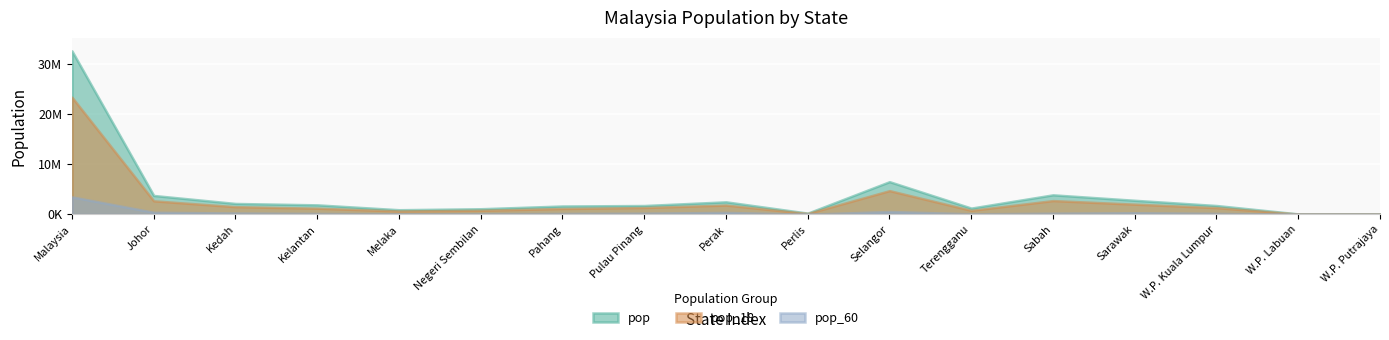

The pop_18 series shows 1348600 at W.P. Kuala Lumpur. True or false?

True